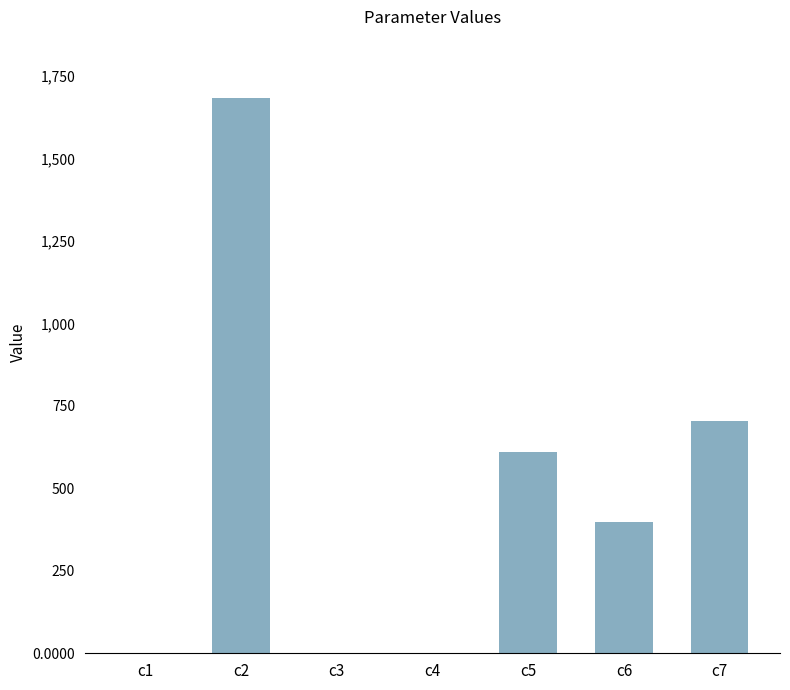

Count the number of data series in this chart.

1